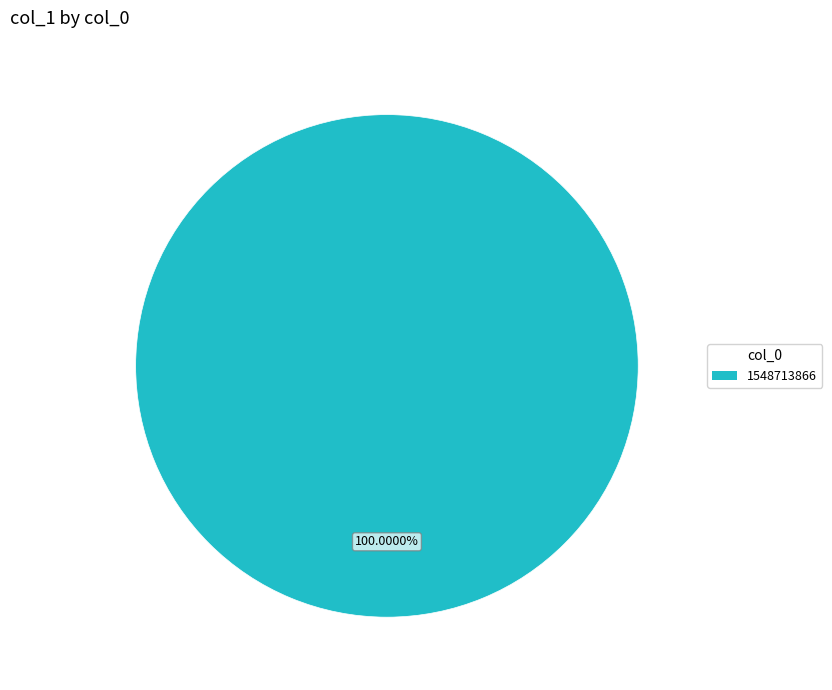

Does any single category account for the majority?

Yes